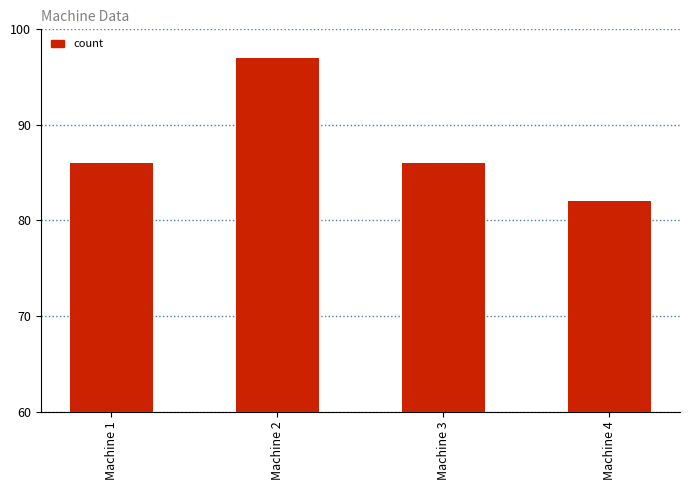

Is it true that the value at Machine 2 is 97?

True